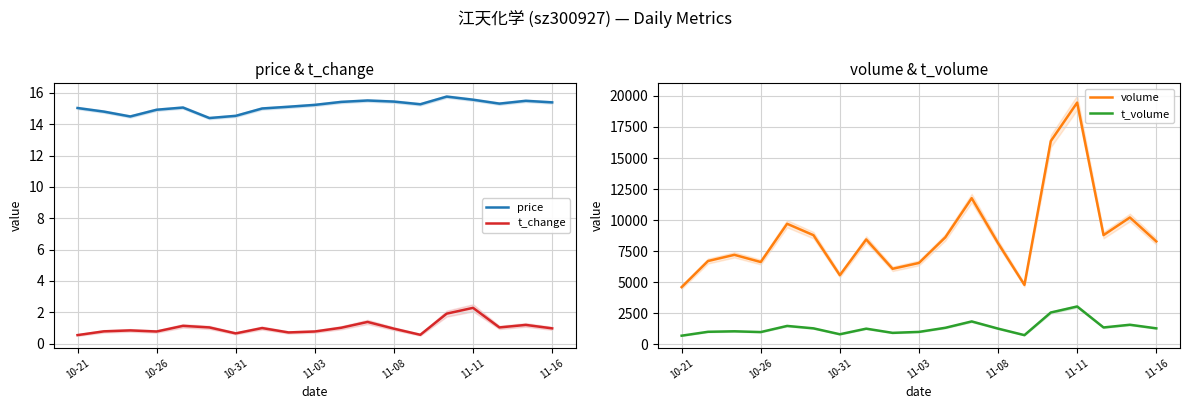

What is the minimum value for t_change?

0.5